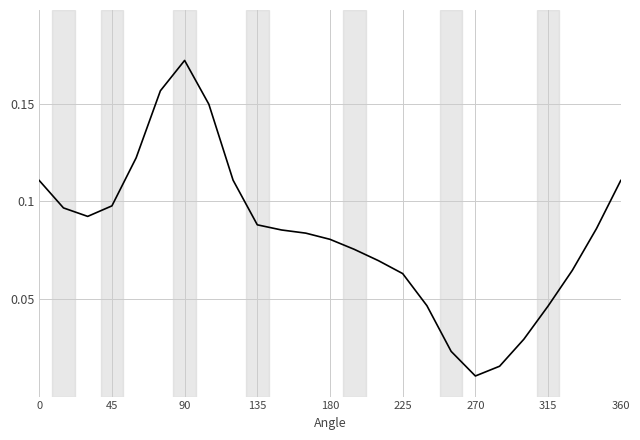

Does the chart display data point markers on the line(s)?

No